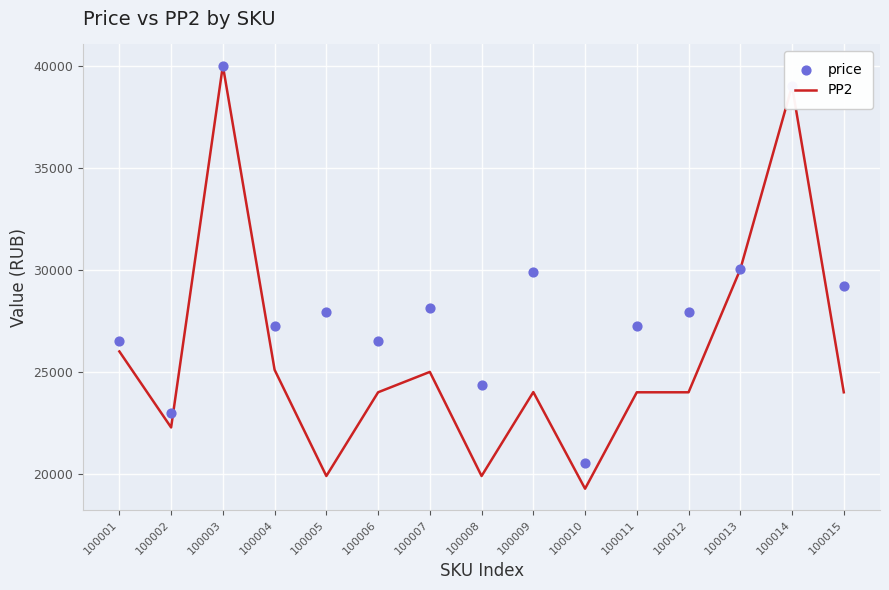

What is the total value across all series at 100005?

47825